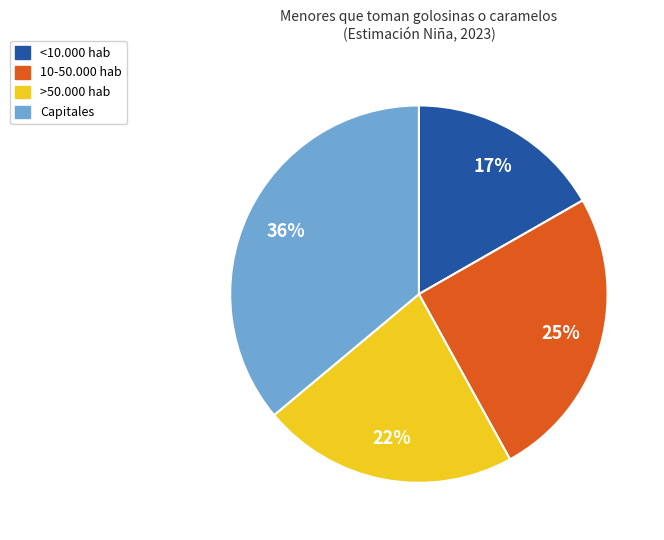

Which category has the smallest portion of the pie?

<10.000 hab